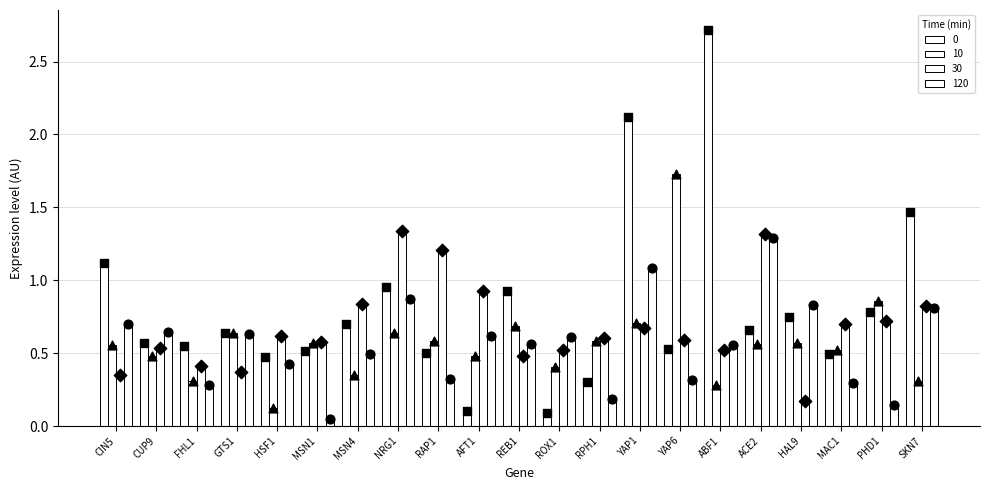

At how many categories does at least one series exceed 2?

2